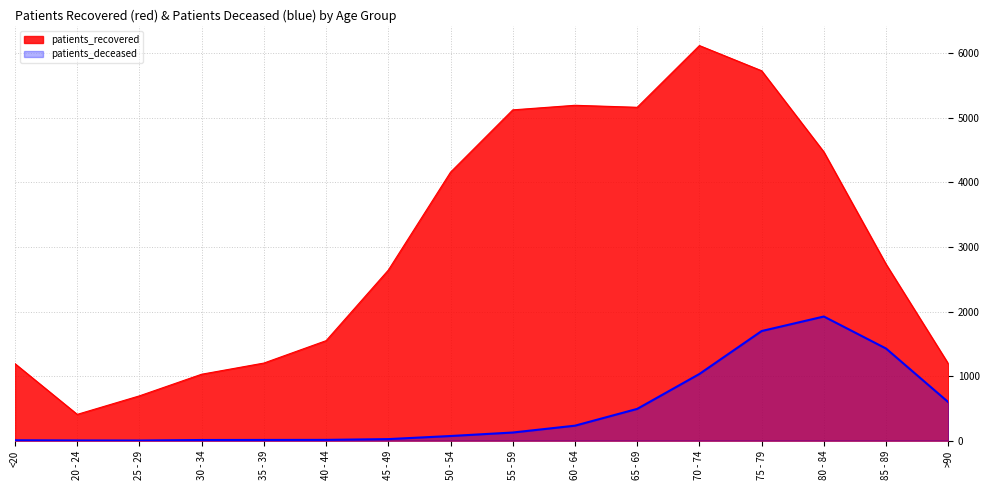

Is it true that patients_deceased equals 24 at 45 - 49?

True